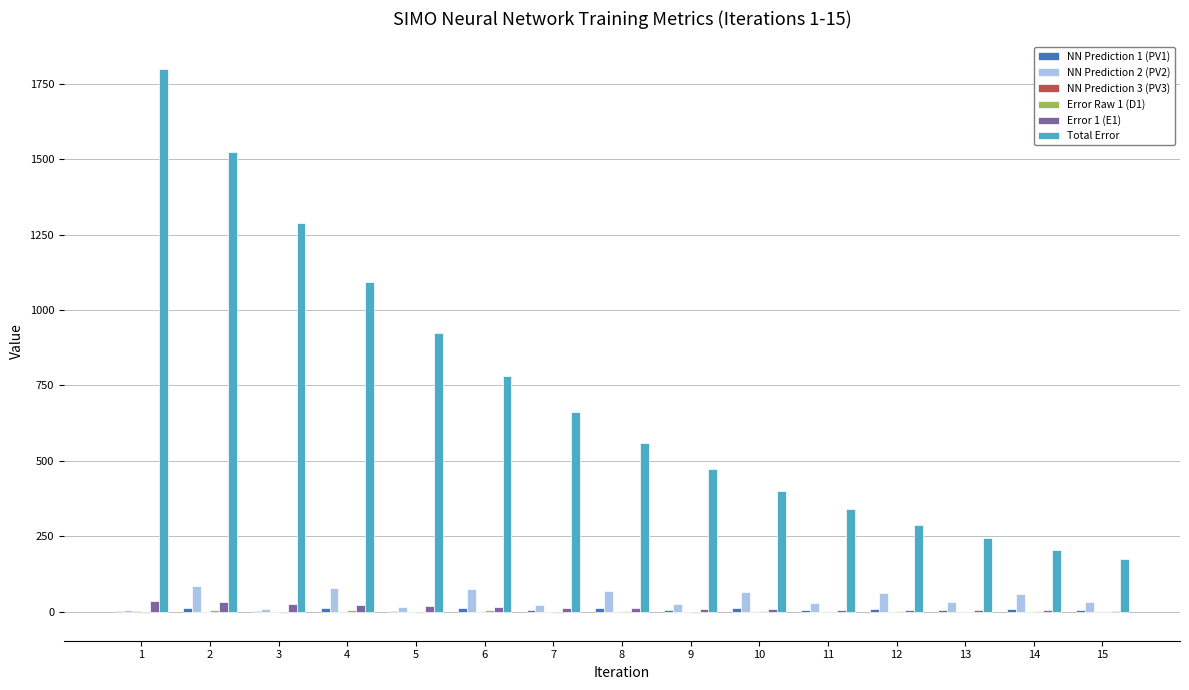

Between 5 and 8, which series saw the biggest shift?

Total Error